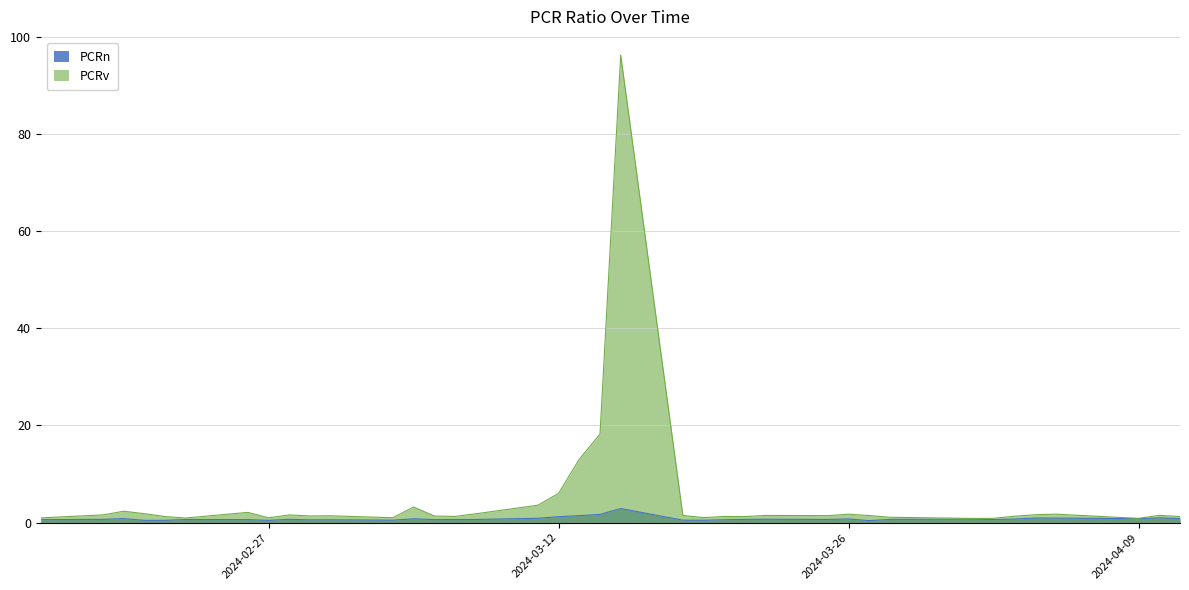

At 2024-02-26, list the series in order from smallest to largest.

PCRn, PCRv